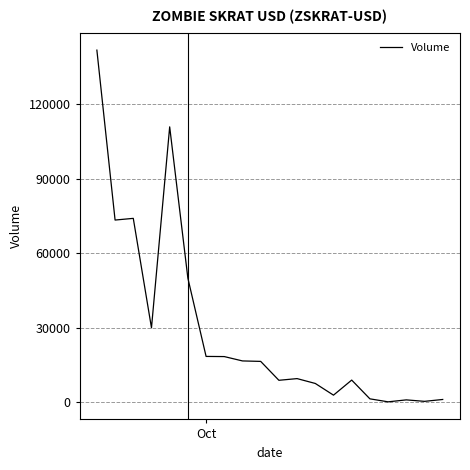

What is the difference between the second highest and minimum values?

110645